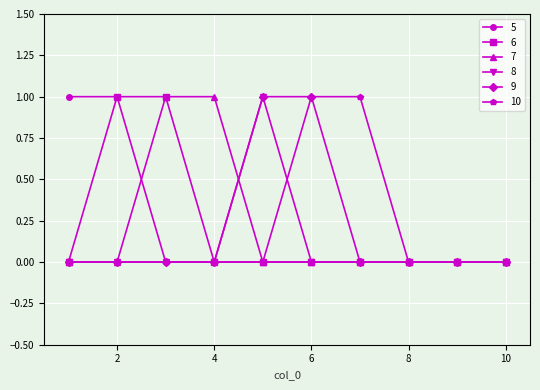

Which category has the lowest value in the 9 series?

1